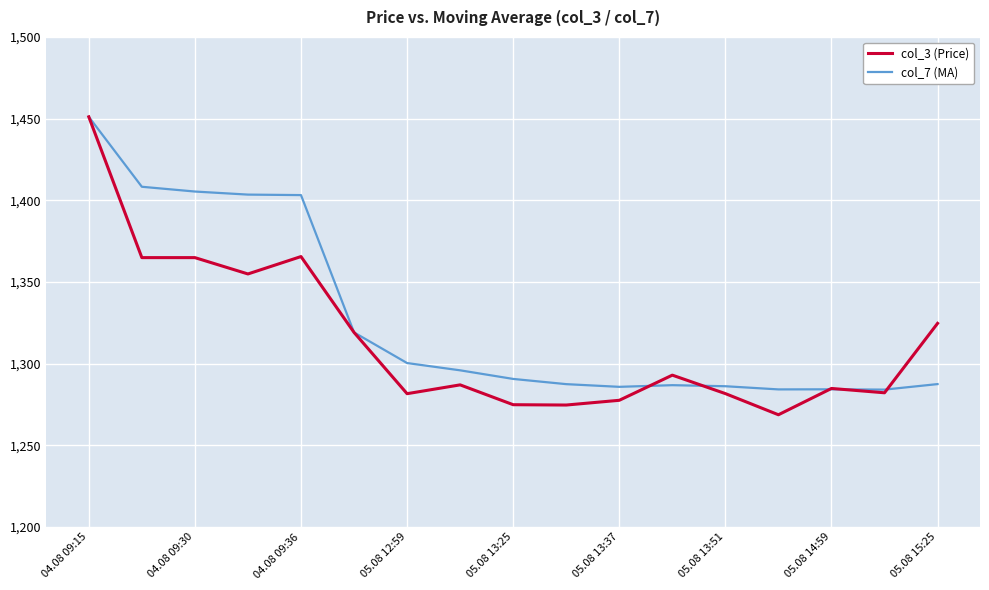

Which series has the largest range (max minus min)?

col_3 (Price)